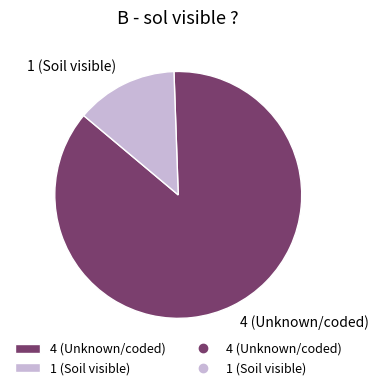

Which category has the smallest portion of the pie?

1 (Soil visible)